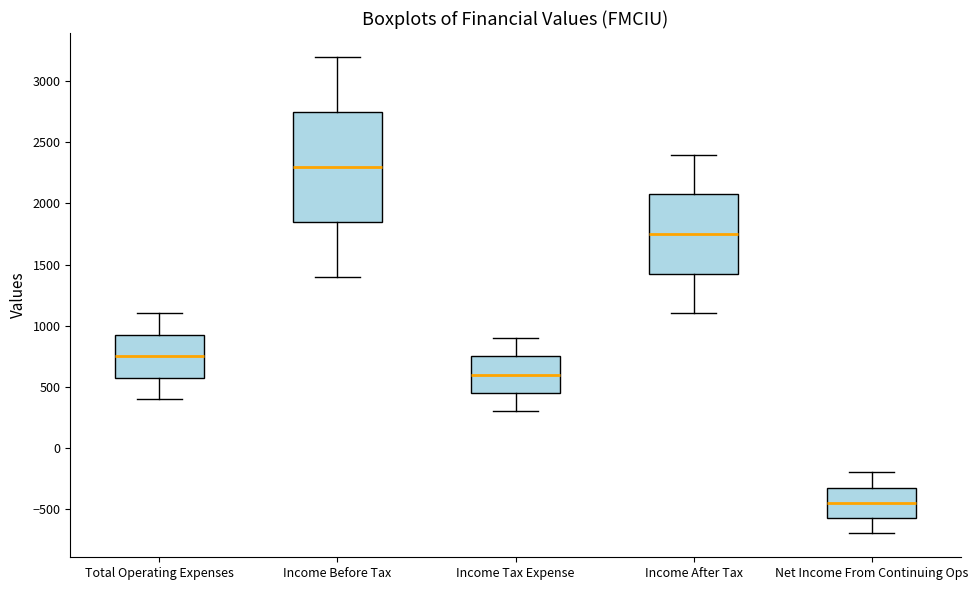

Reading left to right, read every box against the y-axis: the position of its median line, the range the box covers, and the ends of its whiskers. The values are not printed on the chart, so give them approximately, as read against the axis.

Total Operating Expenses: median 750, box 600 to 950, whiskers 400 to 1100
Income Before Tax: median 2300, box 1850 to 2750, whiskers 1400 to 3200
Income Tax Expense: median 600, box 450 to 750, whiskers 300 to 900
Income After Tax: median 1750, box 1450 to 2100, whiskers 1100 to 2400
Net Income From Continuing Ops: median -450, box -550 to -300, whiskers -700 to -200